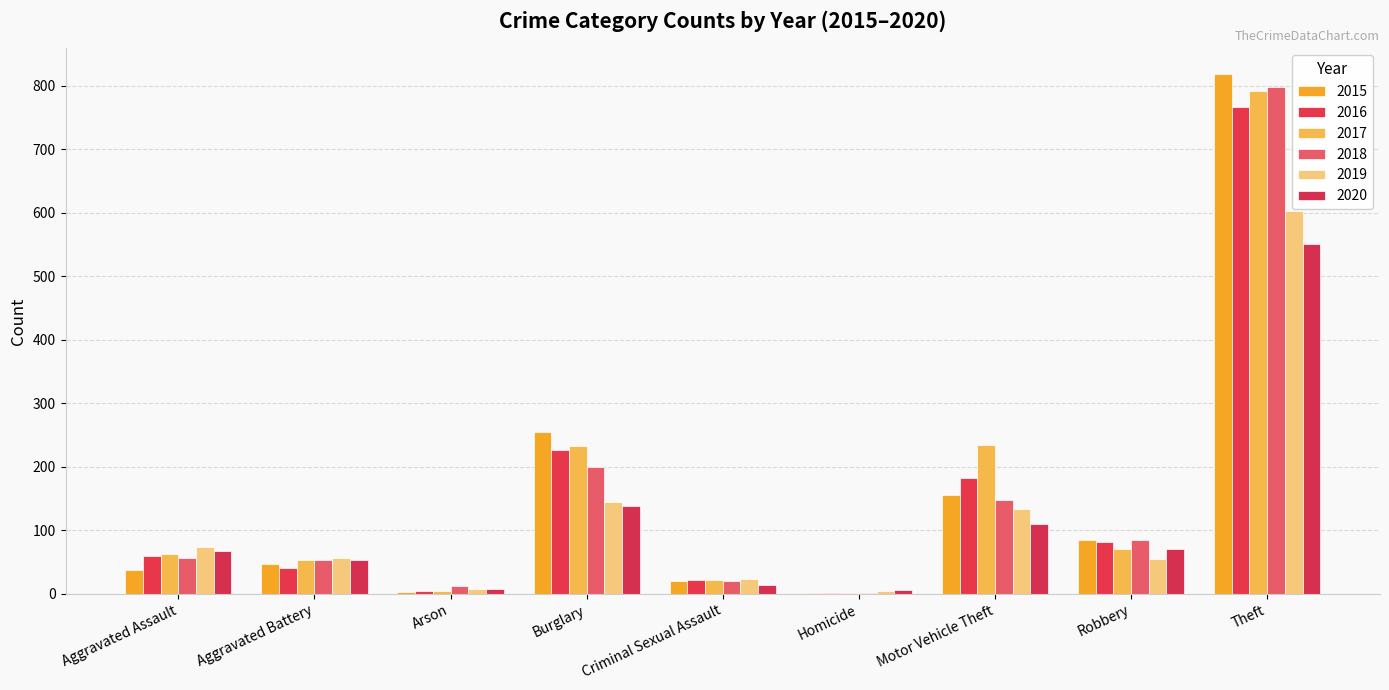

What is the label of the 1st bar from the left?

Aggravated Assault